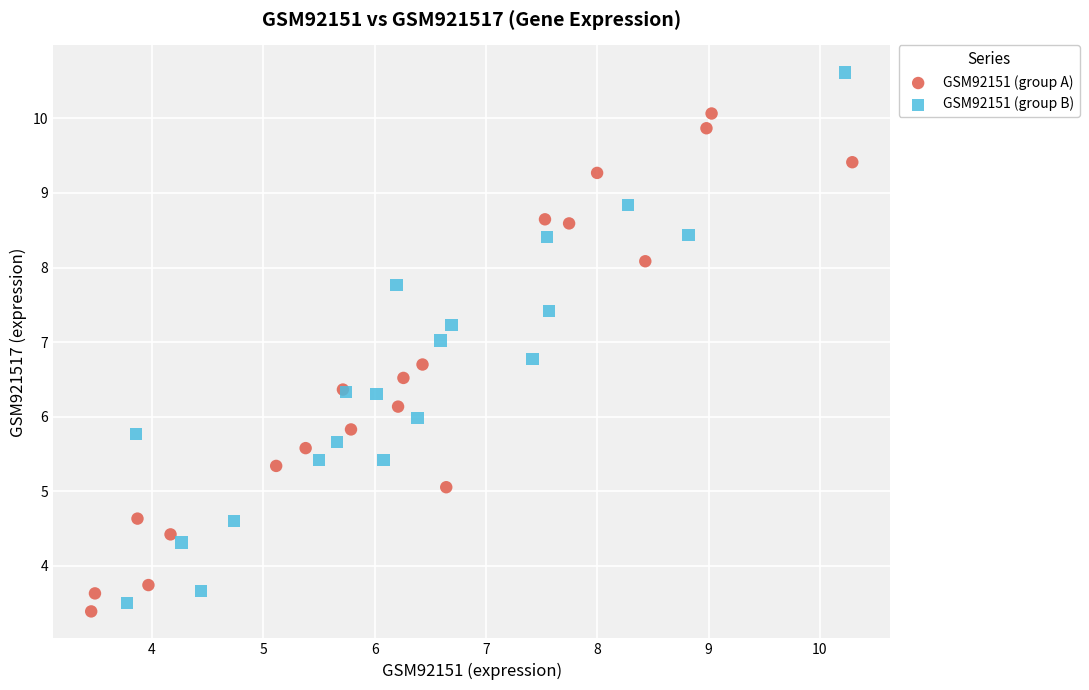

Which series contains the highest Y value?

GSM92151 (group B)